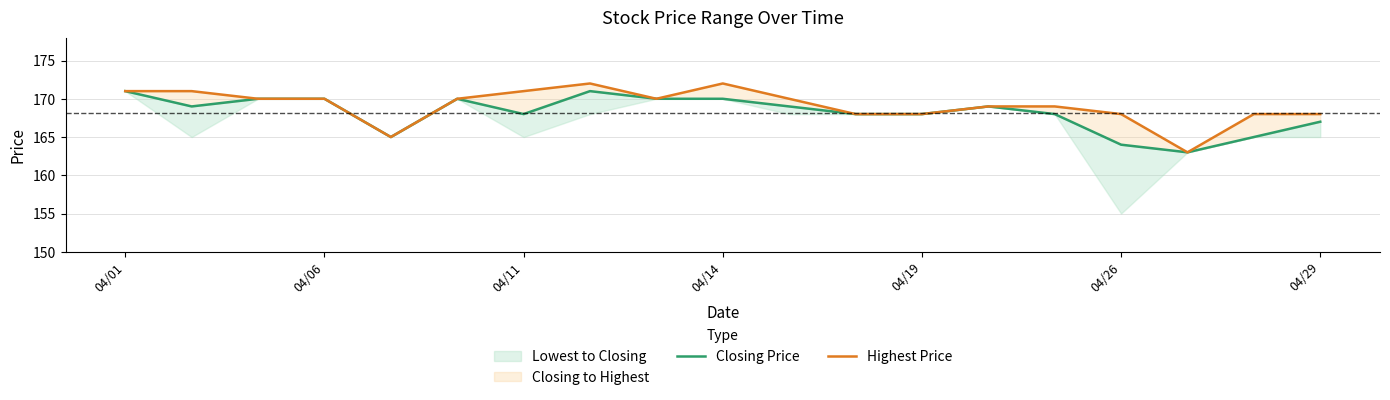

What is the lowest value of the Highest Price series?

163